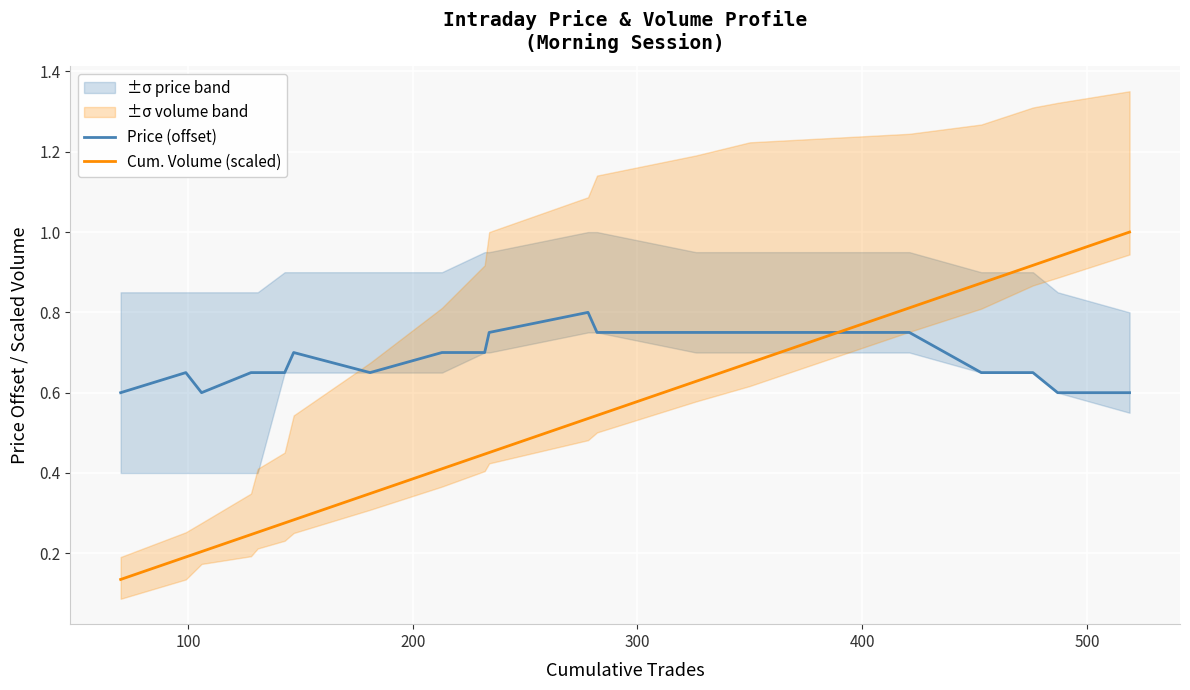

How many times do Price (offset) and Cum. Volume (scaled) cross each other?

1